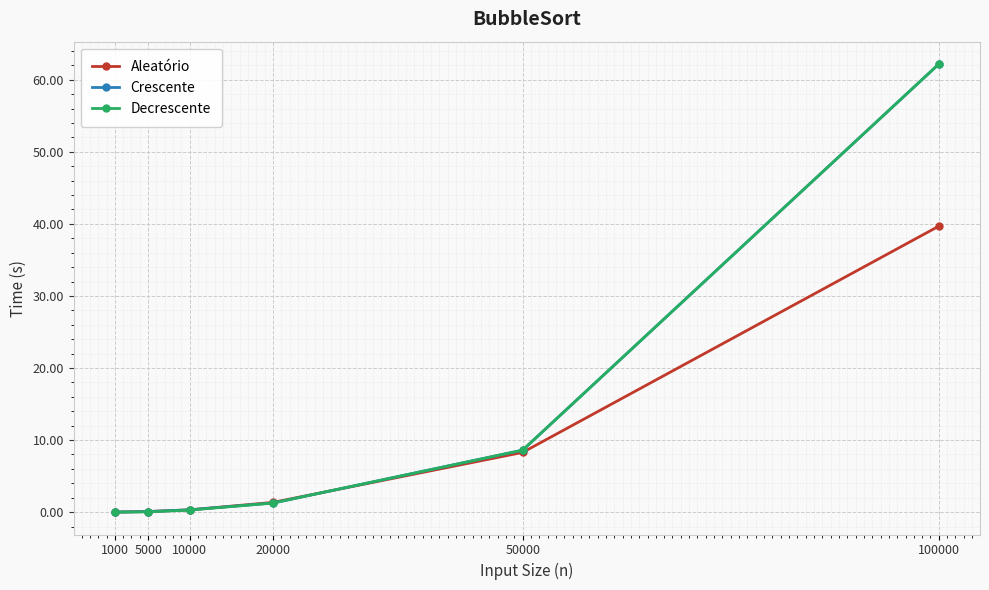

Count the number of categories in the chart.

6